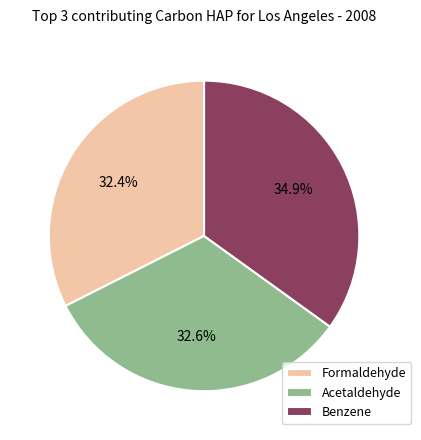

Which slice is the largest?

Benzene